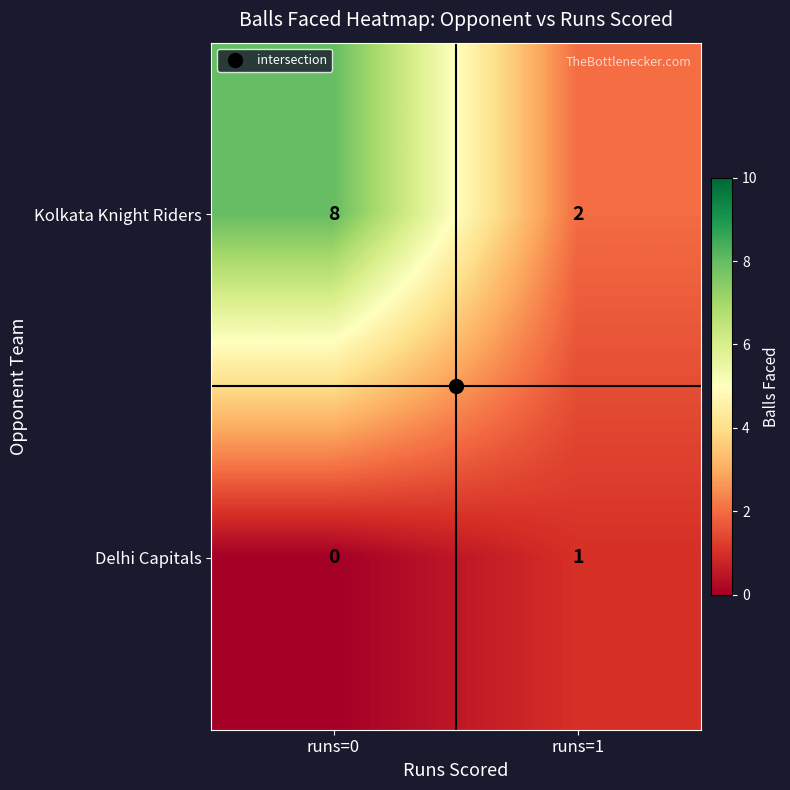

The Kolkata Knight Riders series shows 1 at runs=1. True or false?

False